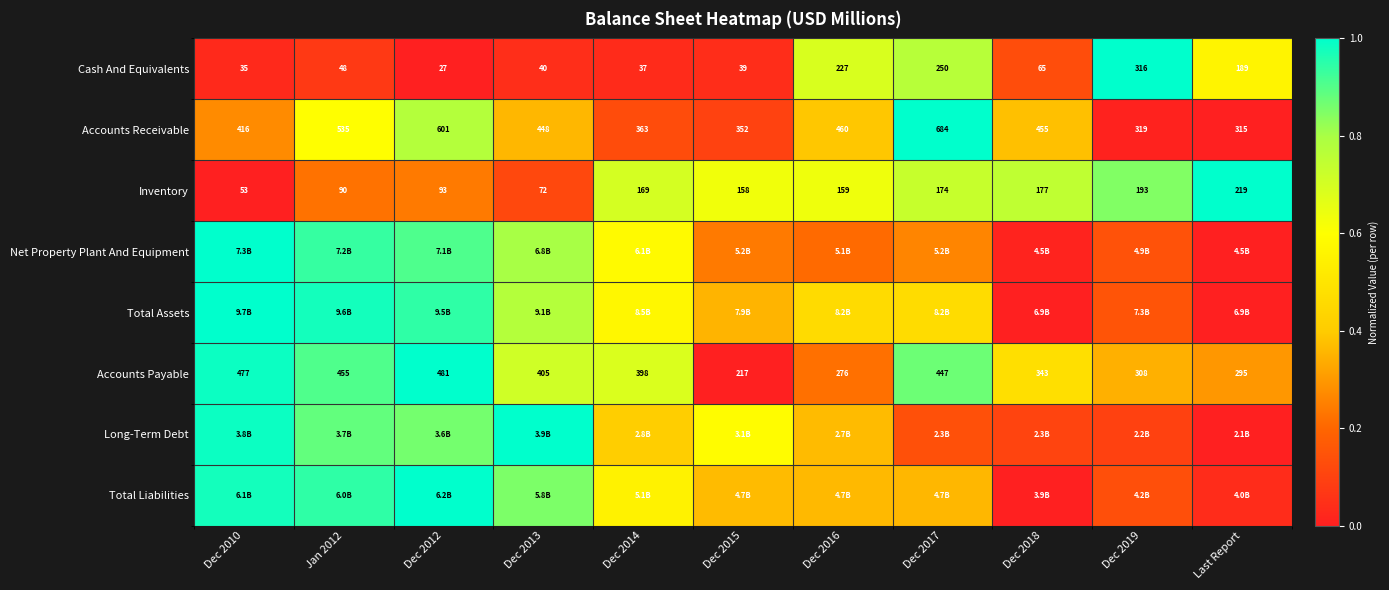

Between Jan 2012 and Dec 2010, which is larger?

Jan 2012